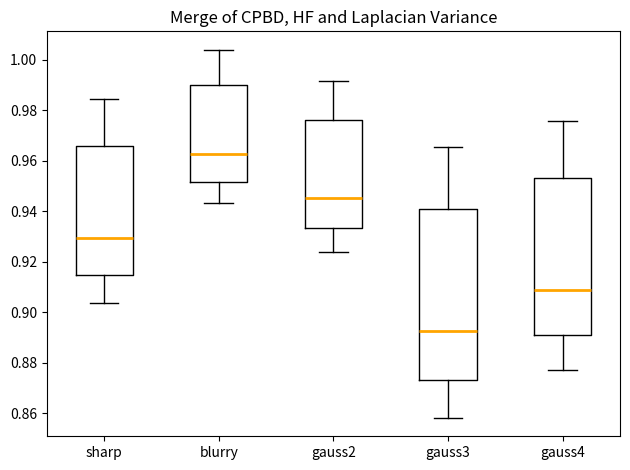

Where is the upper edge of the box for gauss4 on the y-axis? The values are not printed on the chart, so give them approximately, as read against the axis.

0.954